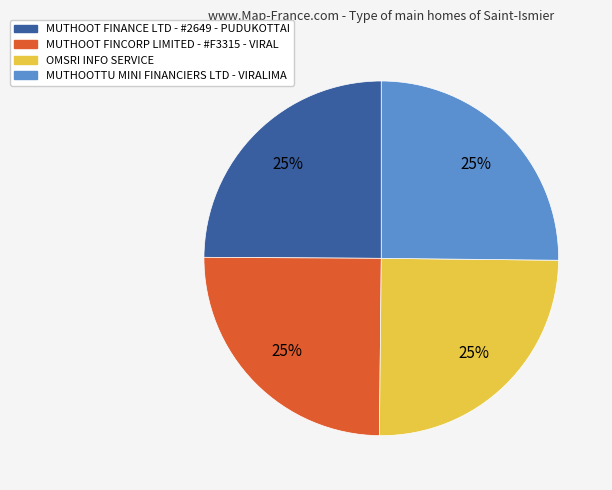

The MUTHOOTTU MINI FINANCIERS LTD - VIRALIMA slice represents 39% of the pie. True or false?

False